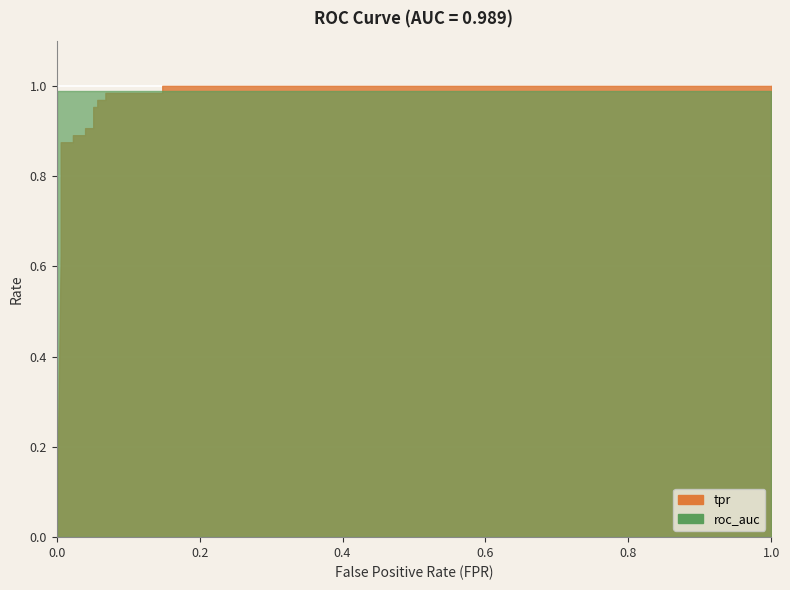

True or false: roc_auc and tpr intersect in this chart.

True